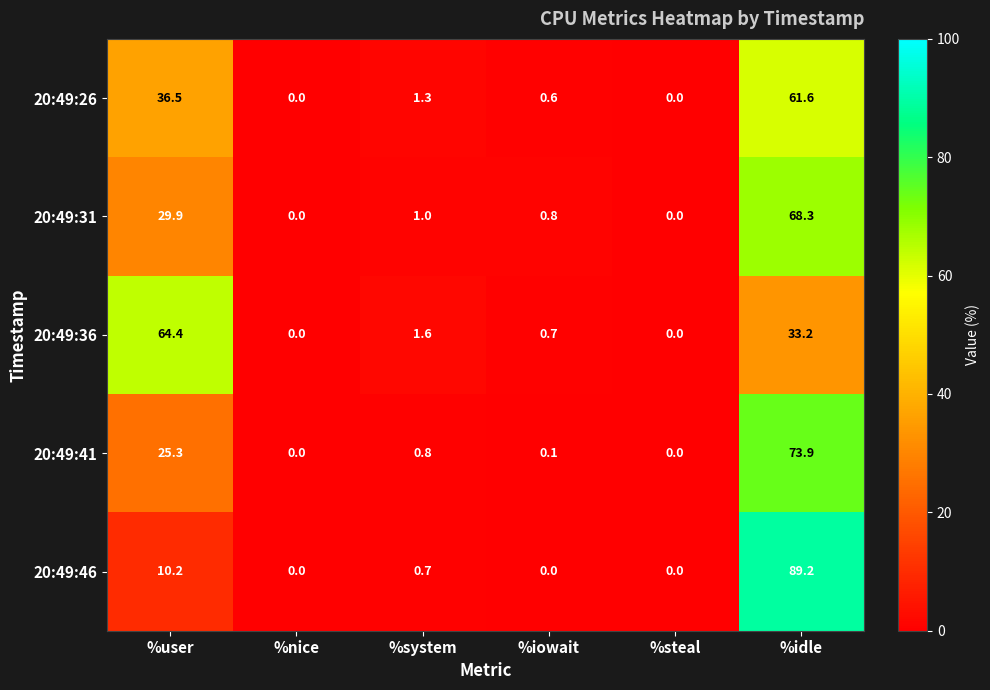

The value of 20:49:46 at %system is 0.3. True or false?

False